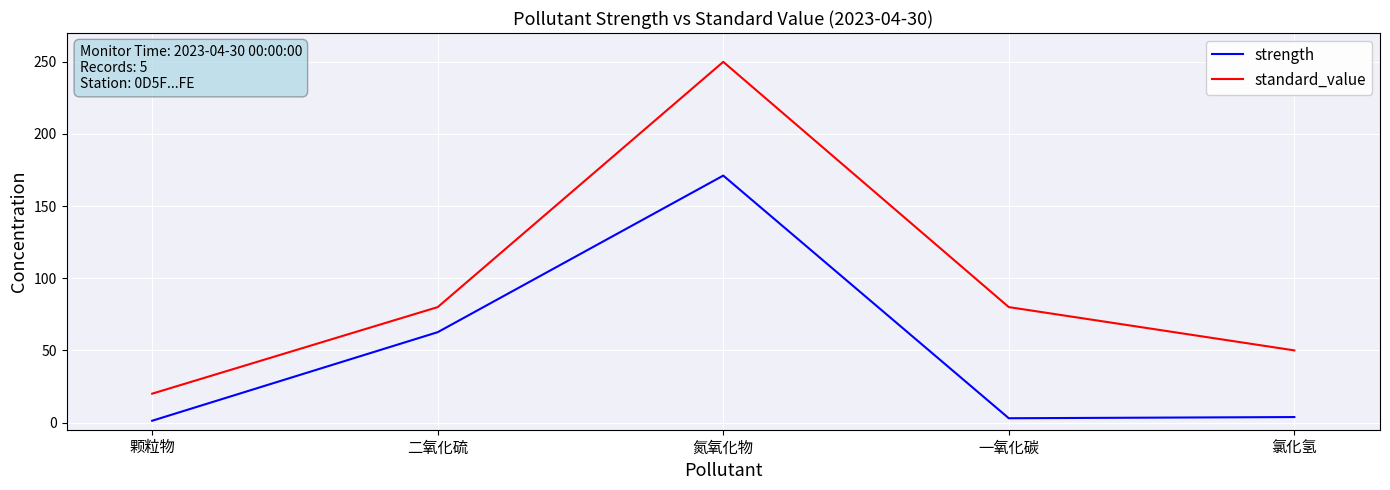

Which series has the largest total across all categories?

standard_value